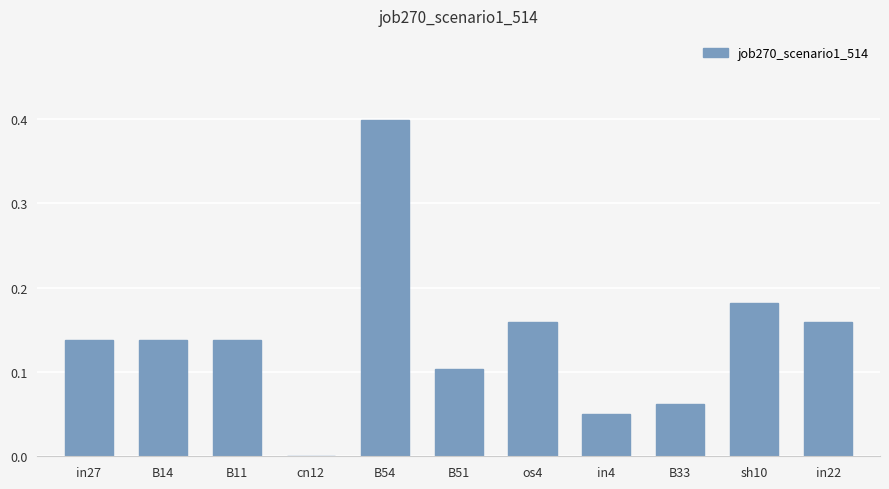

The chart shows a value of 0.1 at sh10. True or false?

False